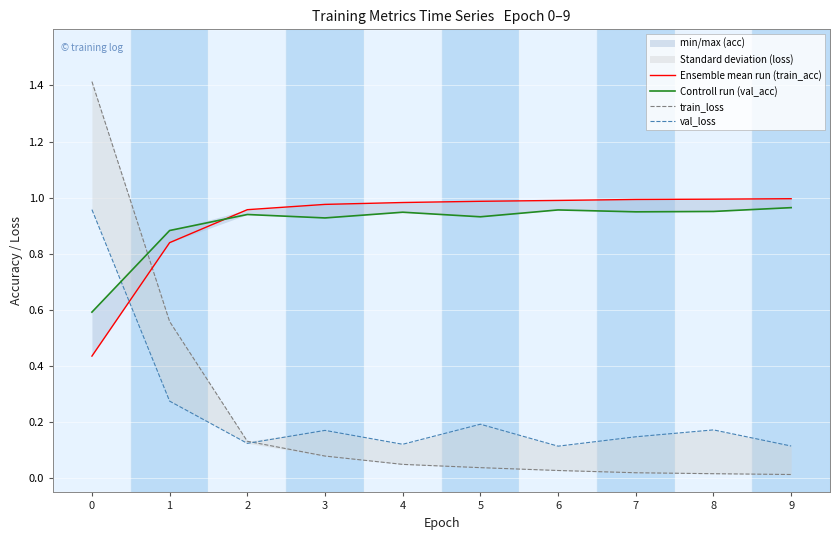

At which category does val_loss reach its first local valley?

2